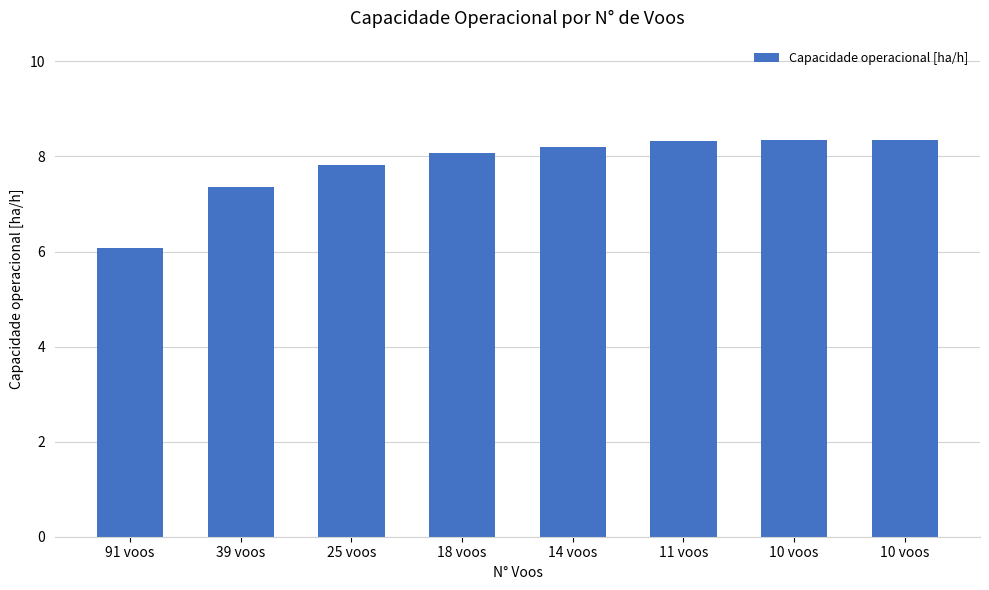

Reading right to left, transcribe all the data shown in this chart.

8.3	8.3	8.3	8.2	8.1	7.8	7.4	6.1